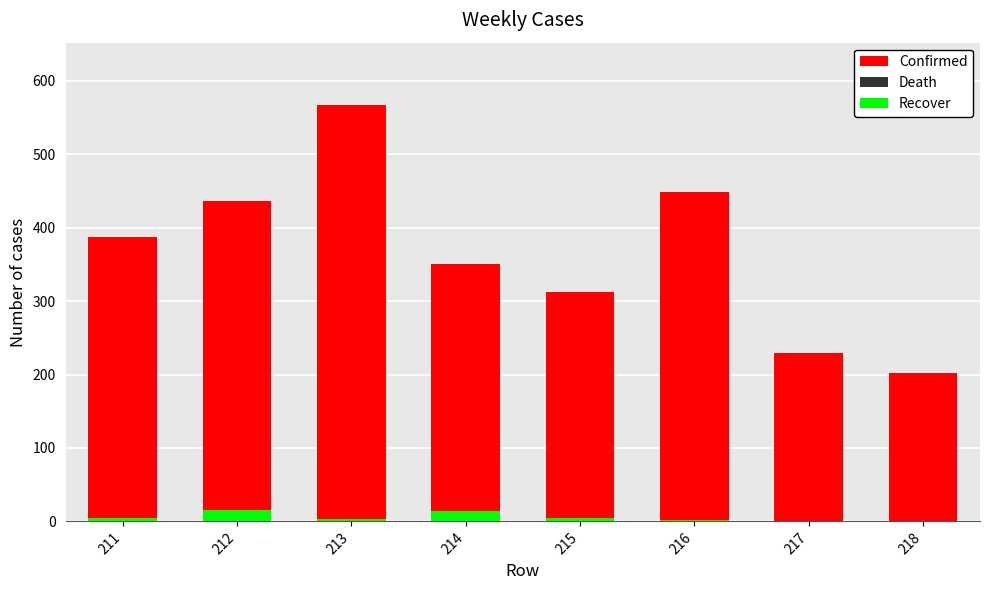

How many groups of bars are there?

8